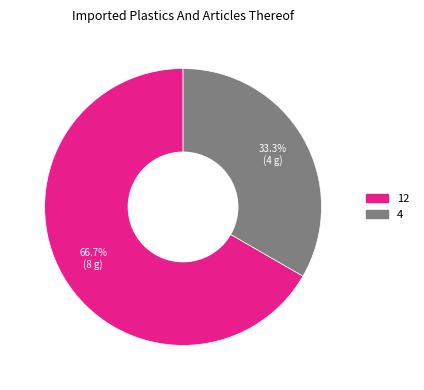

Between 4 and 12, which is larger?

12